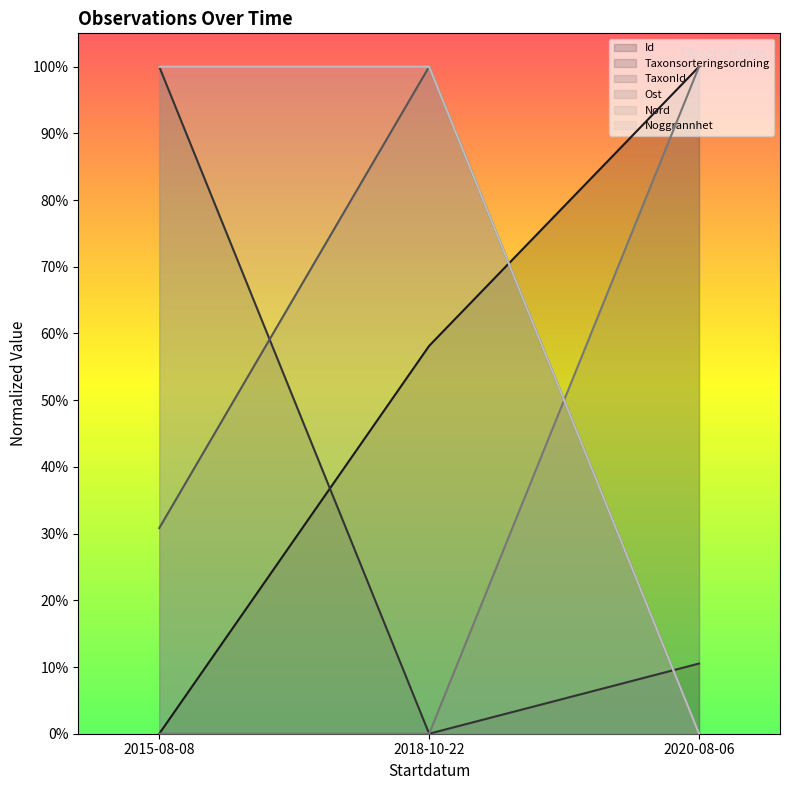

Reading right to left, list all the values displayed in this chart.

Id: 2020-08-06=1.0	2018-10-22=0.6	2015-08-08=0.0
Taxonsorteringsordning: 2020-08-06=0.1	2018-10-22=0.0	2015-08-08=1.0
TaxonId: 2020-08-06=0.0	2018-10-22=1.0	2015-08-08=0.3
Ost: 2020-08-06=1.0	2018-10-22=0.0	2015-08-08=0.0
Nord: 2020-08-06=0.0	2018-10-22=1.0	2015-08-08=1.0
Noggrannhet: 2020-08-06=0.0	2018-10-22=1.0	2015-08-08=1.0